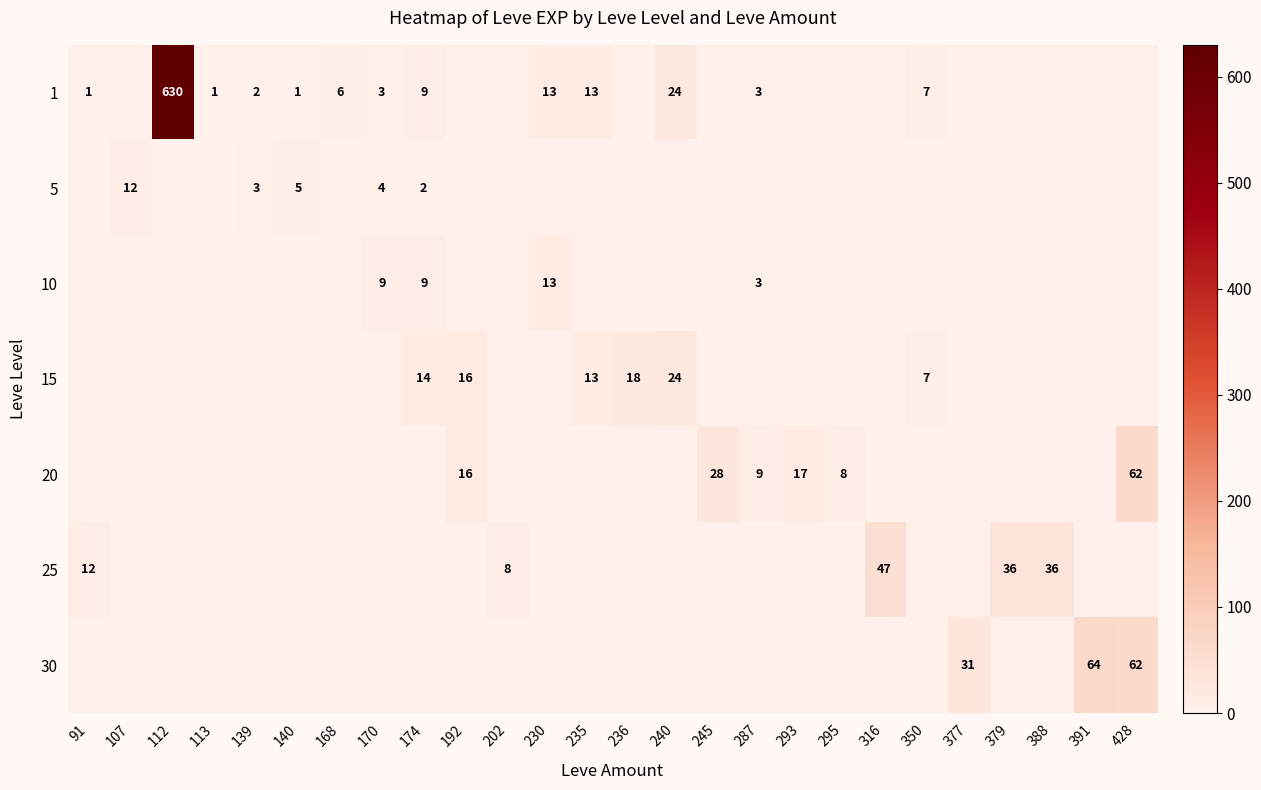

At which category is the sum across all series the highest?

112